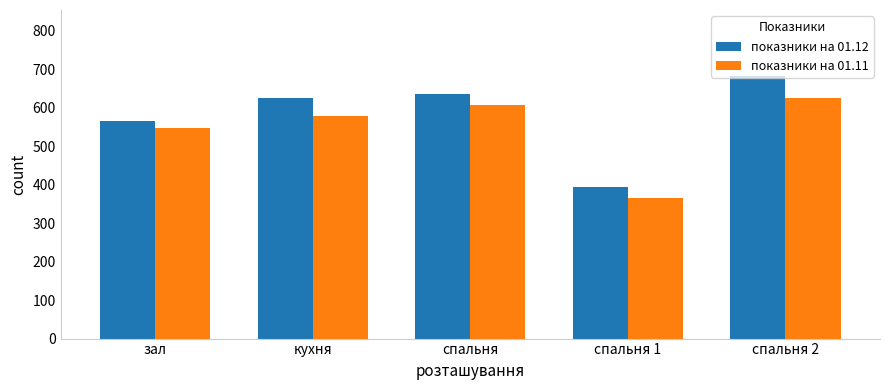

Reading right to left, list all the values displayed in this chart.

показники на 01.12: 683	395	636	625	566
показники на 01.11: 625	366	608	579	548